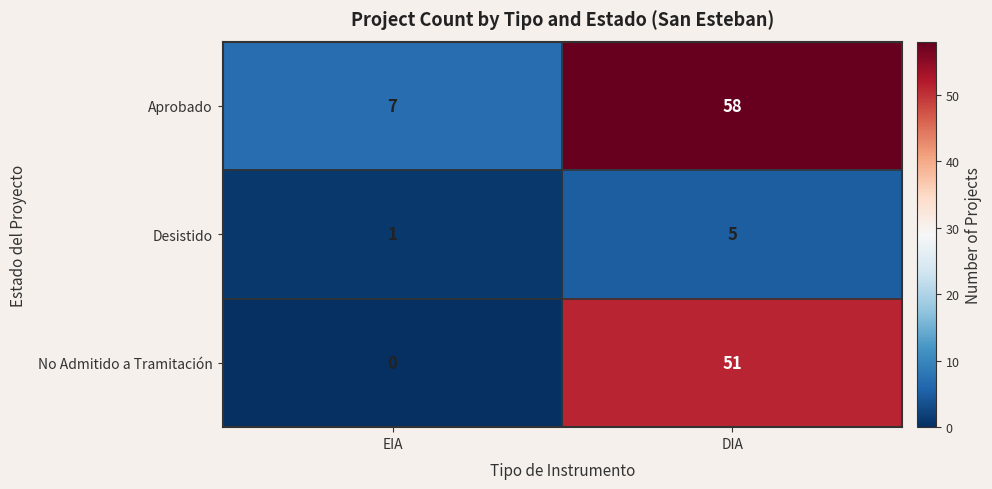

Reading right to left, list all the values displayed in this chart.

Aprobado: DIA=58	EIA=7
Desistido: DIA=5	EIA=1
No Admitido a Tramitación: DIA=51	EIA=0